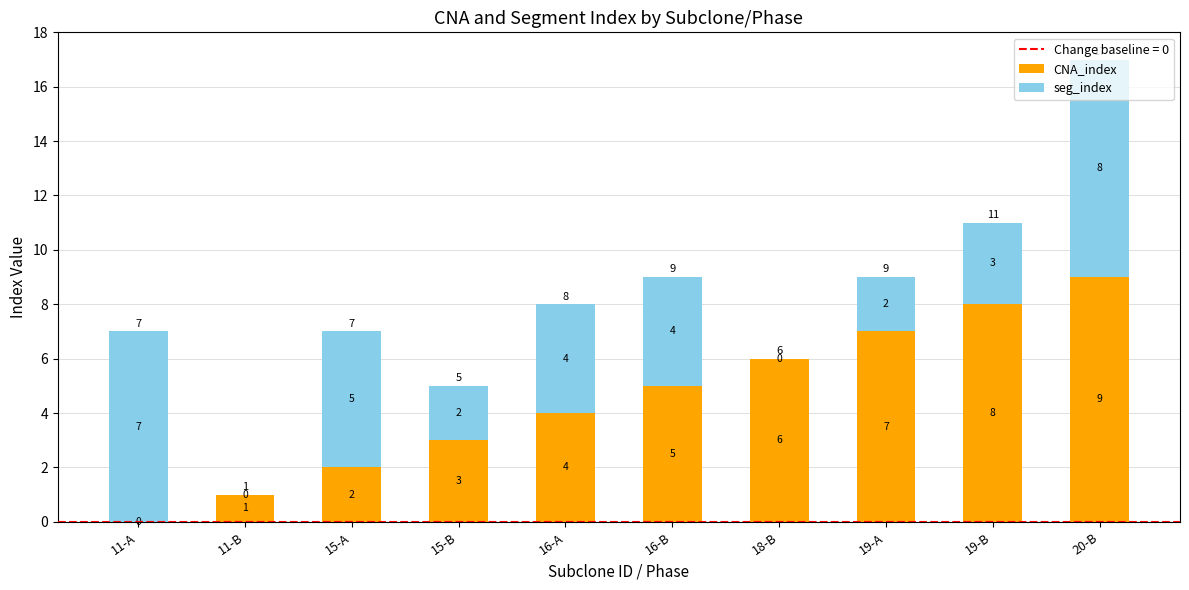

How many series are shown in this chart?

2